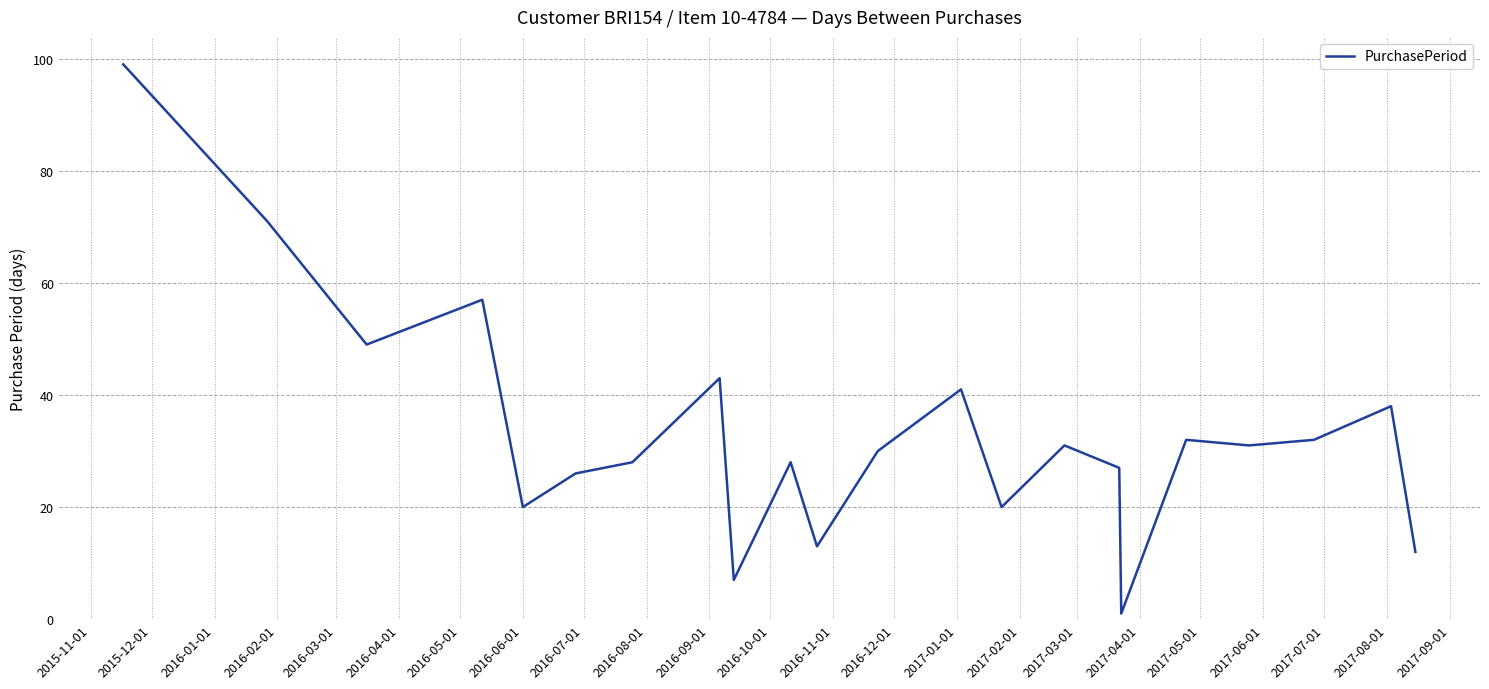

What is the maximum value shown in the chart?

99